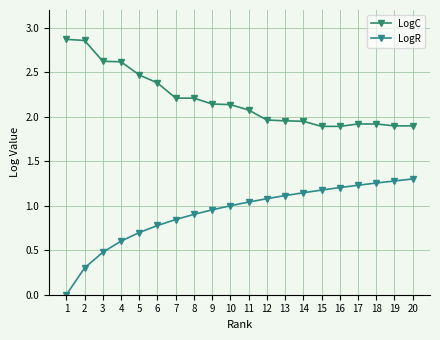

List the series in order of their overall mean, lowest first.

LogR, LogC